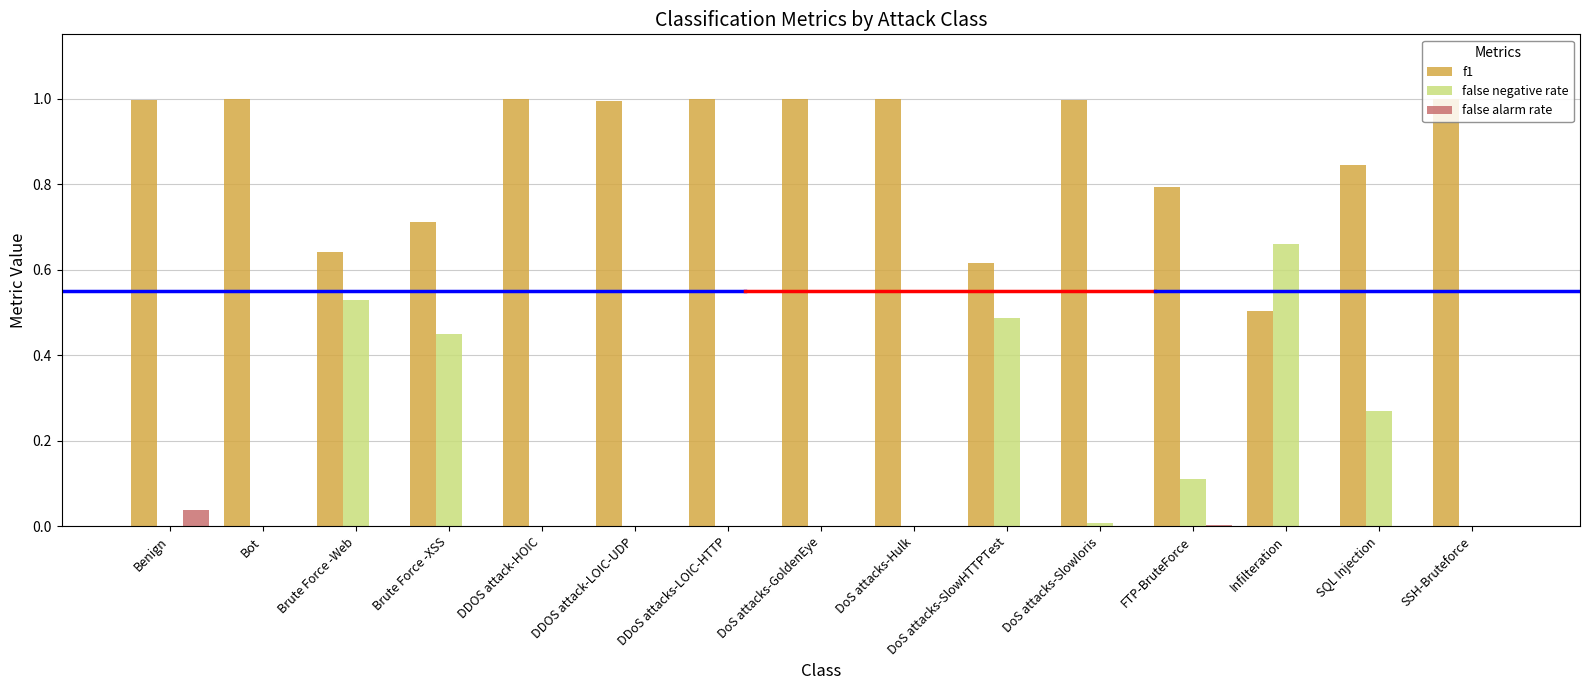

How many groups of bars are there?

15